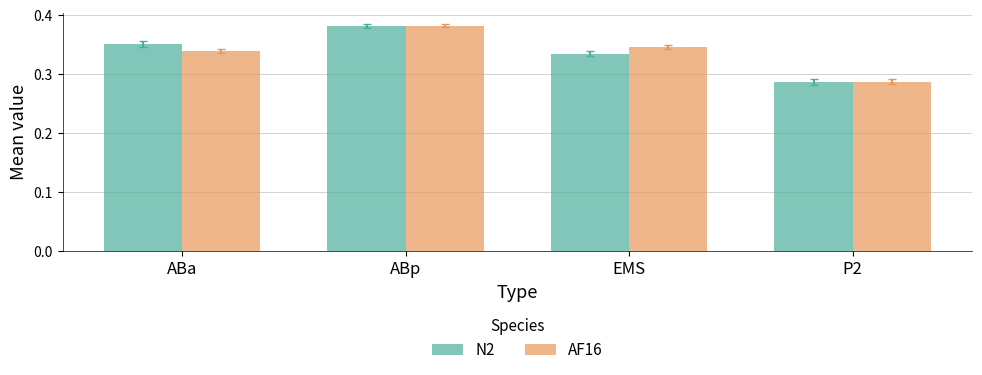

Which series changed the most between ABa and ABp?

AF16